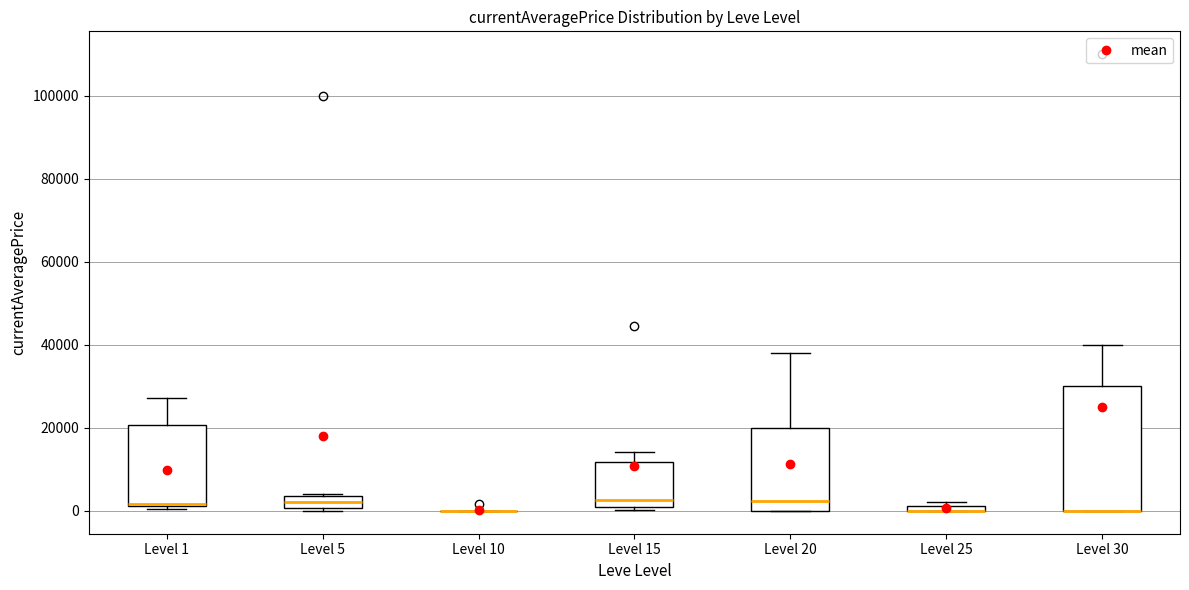

Where is the lower edge of the box for Level 5 on the y-axis? The values are not printed on the chart, so give them approximately, as read against the axis.

0